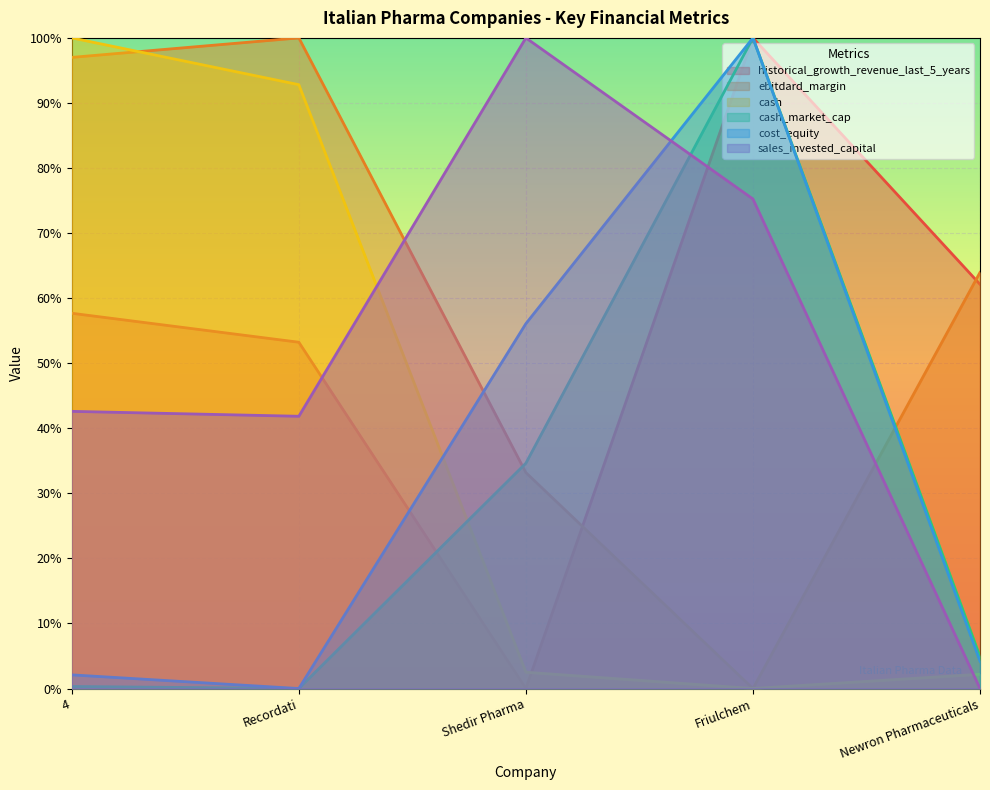

At how many categories does at least one series exceed 0?

5